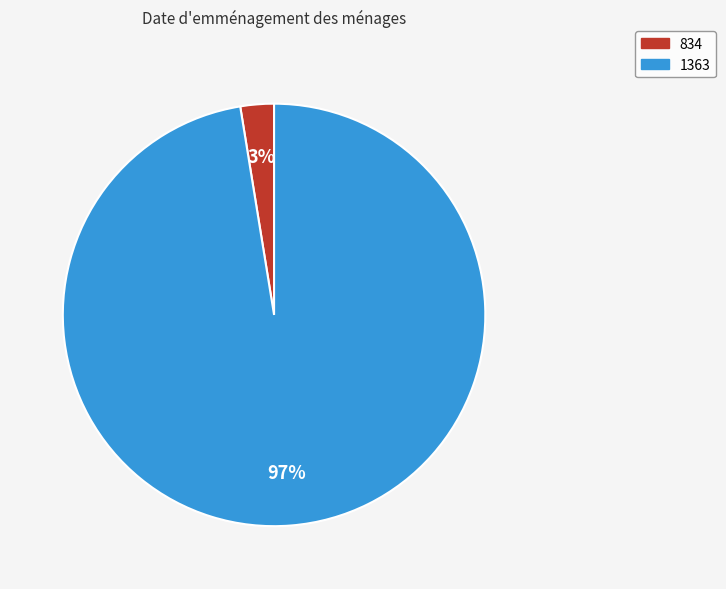

What is the smallest slice in the pie chart?

834